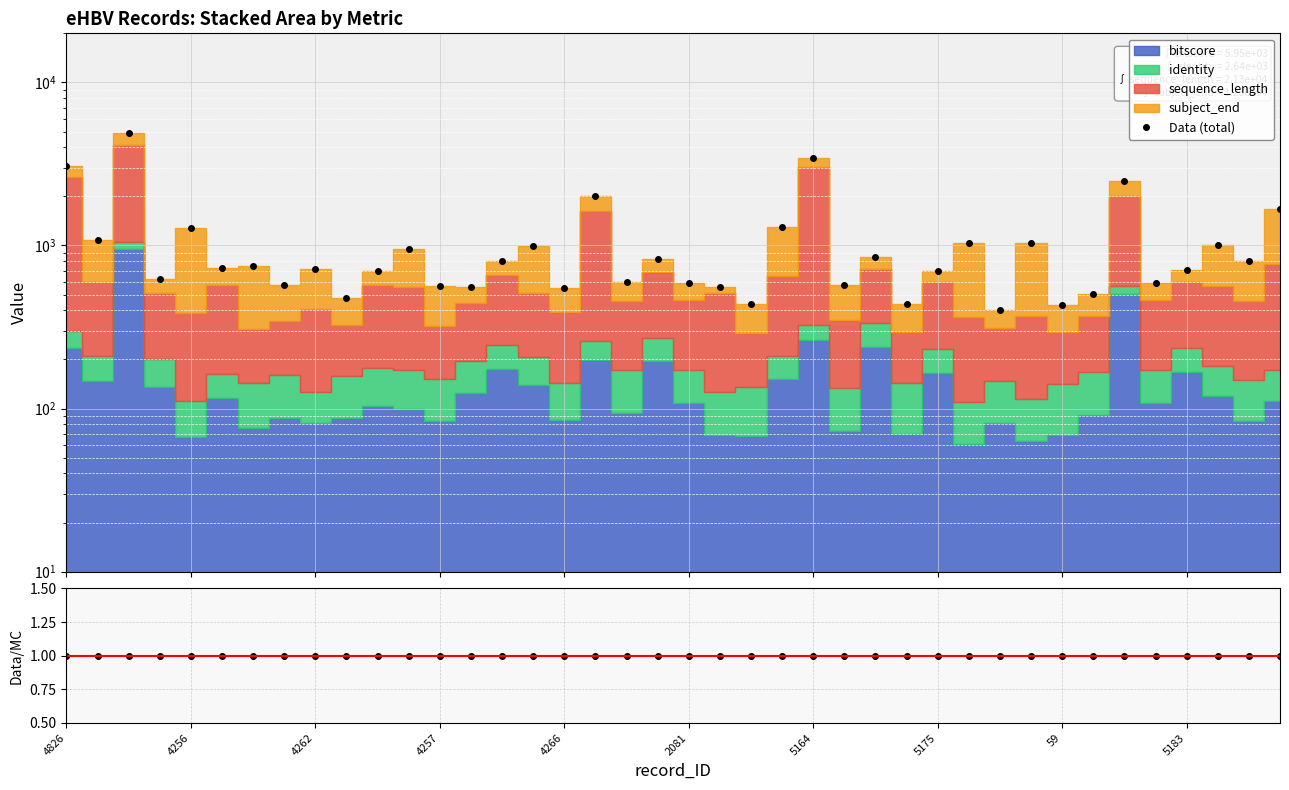

What is the value of the Data (total) point at the 29th from the left?

702.0